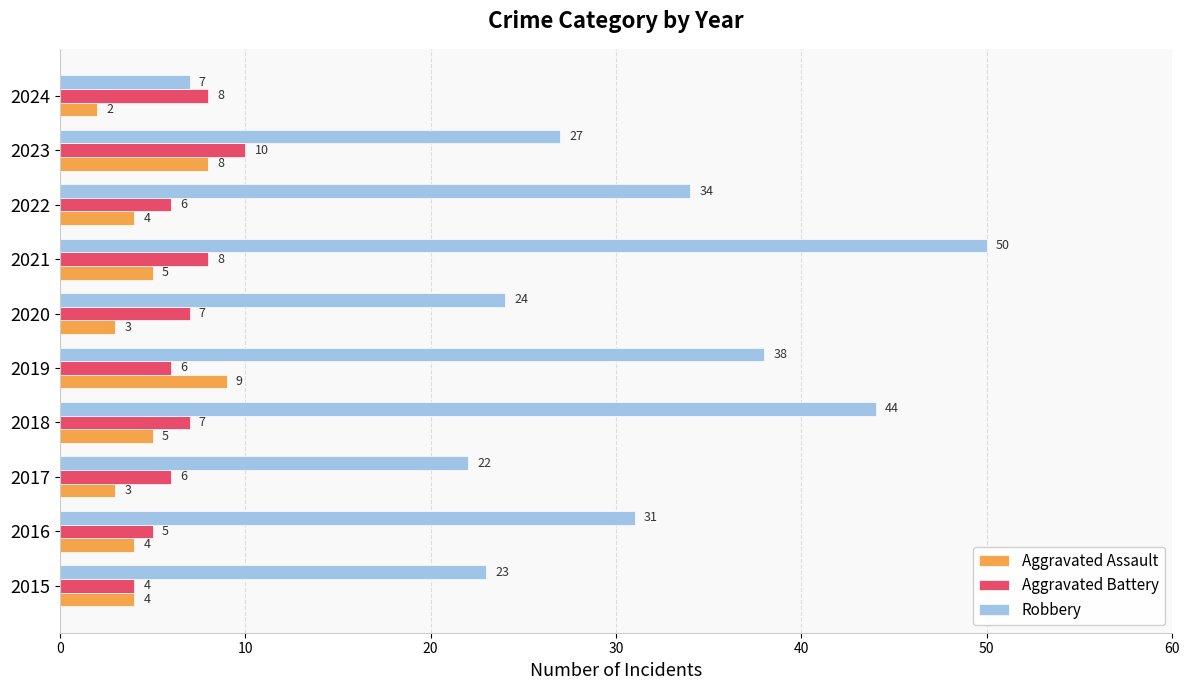

How many series are shown in this chart?

3